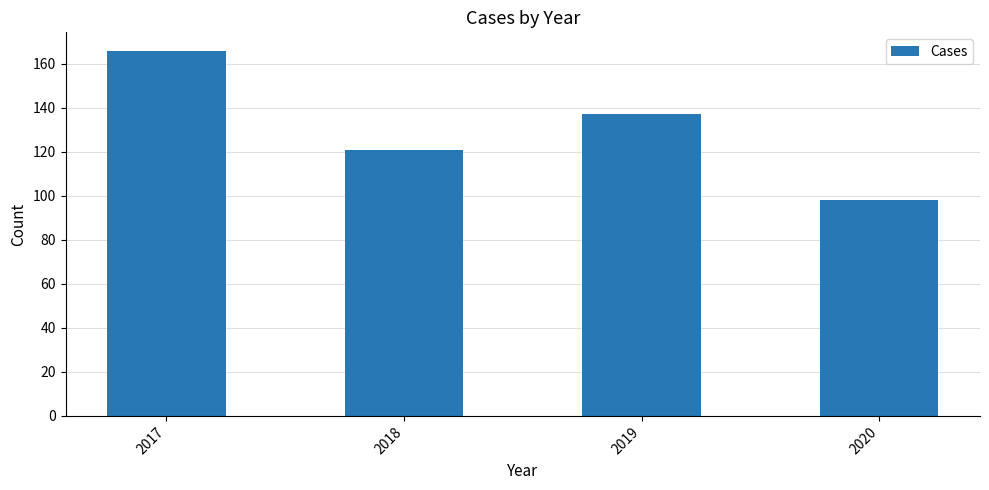

Approximately how many times larger is the value at 2019 compared to 2018?

1.1